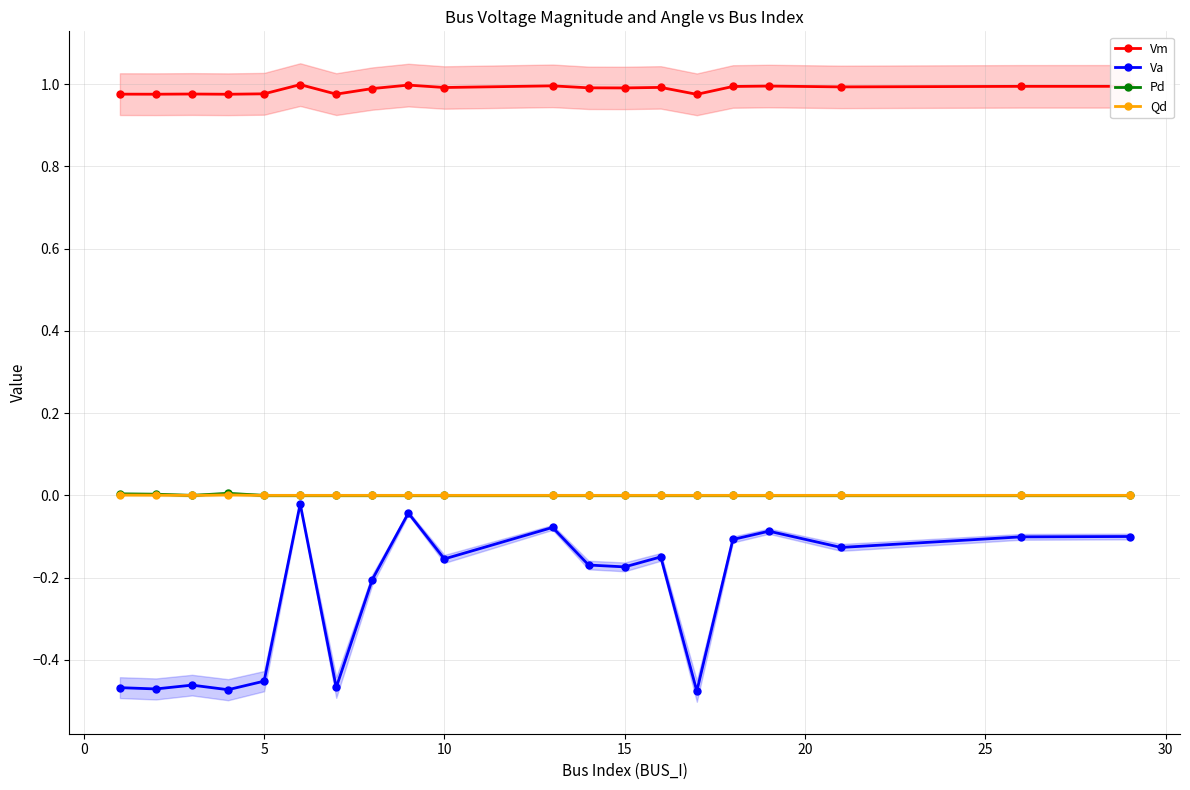

How many categories are shown in the chart?

20